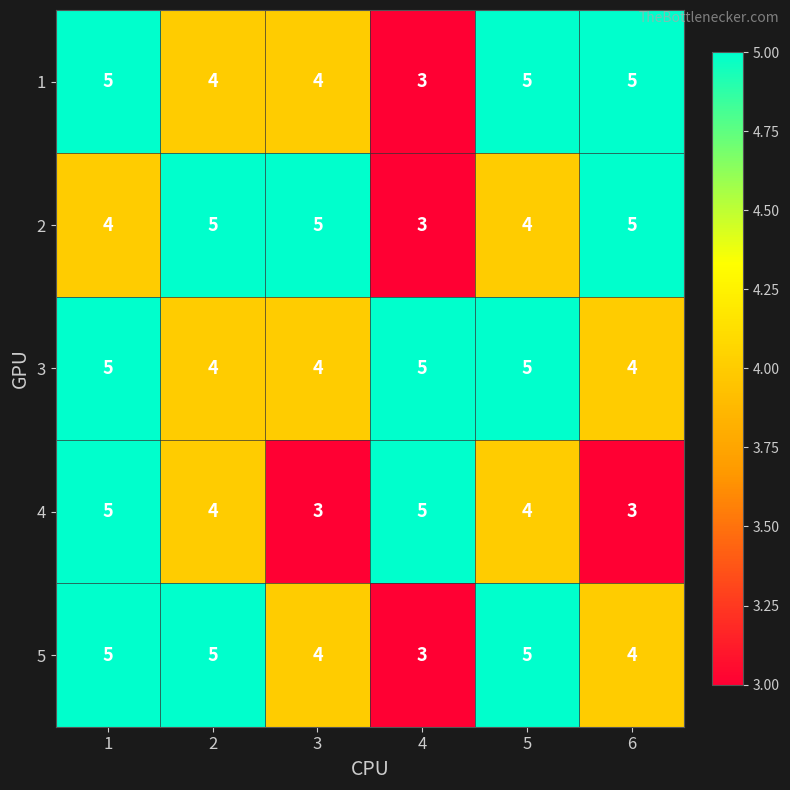

What is the total value across all series at 1?

24